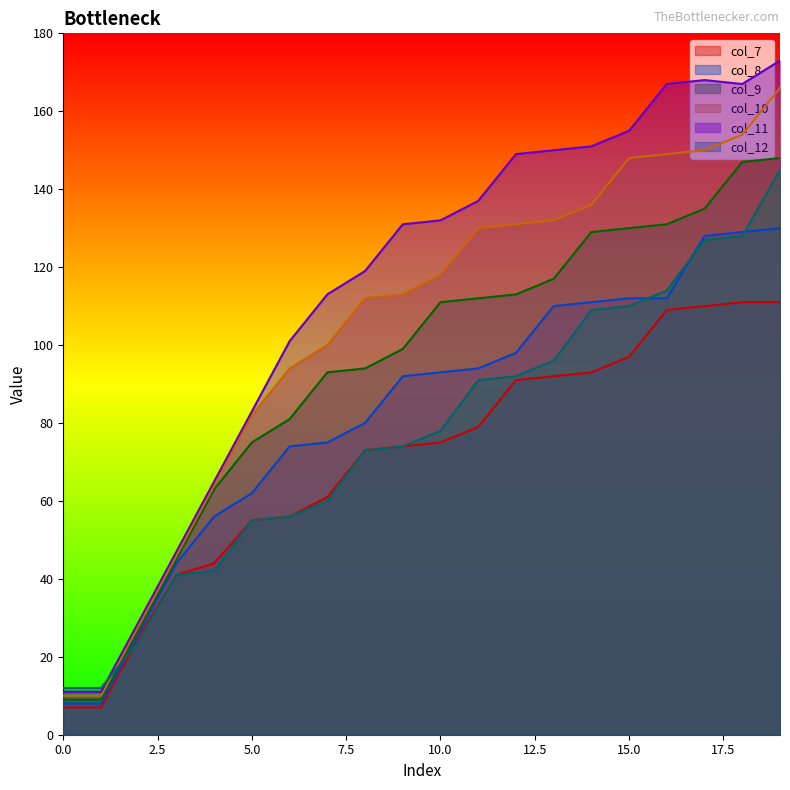

What is the minimum value for col_7?

7